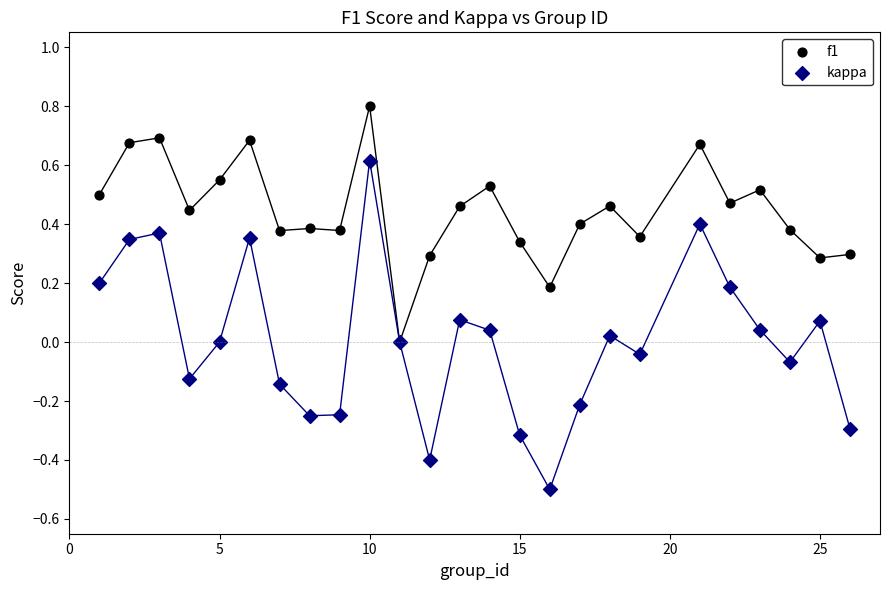

Which series has the widest spread of Y values?

kappa